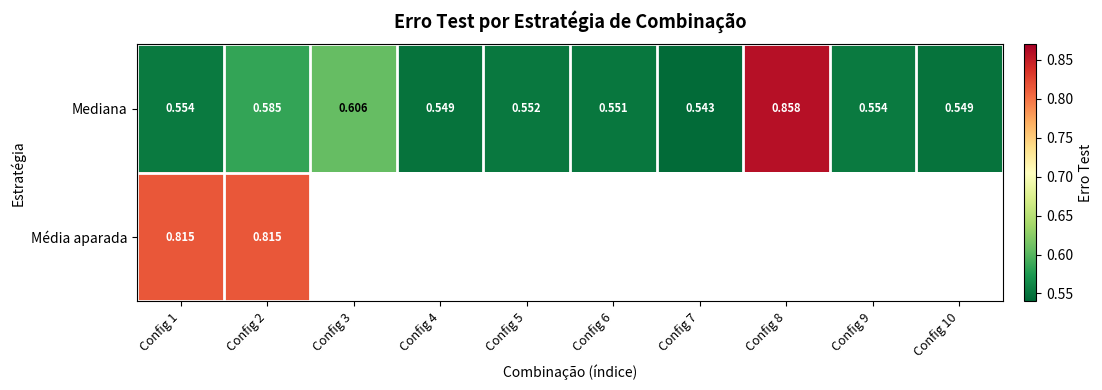

What is the difference between the second highest and minimum values in the Mediana series?

0.1